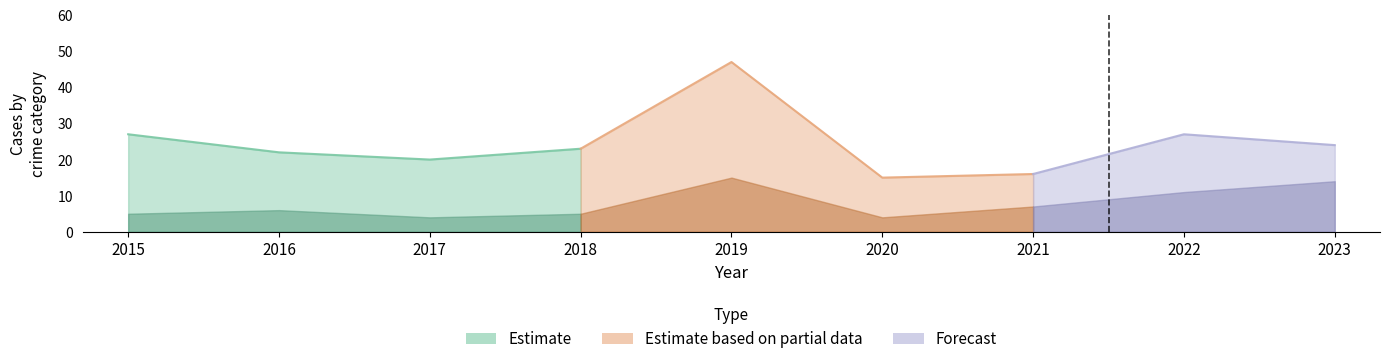

True or false: Aggravated Battery and Total intersect in this chart.

False